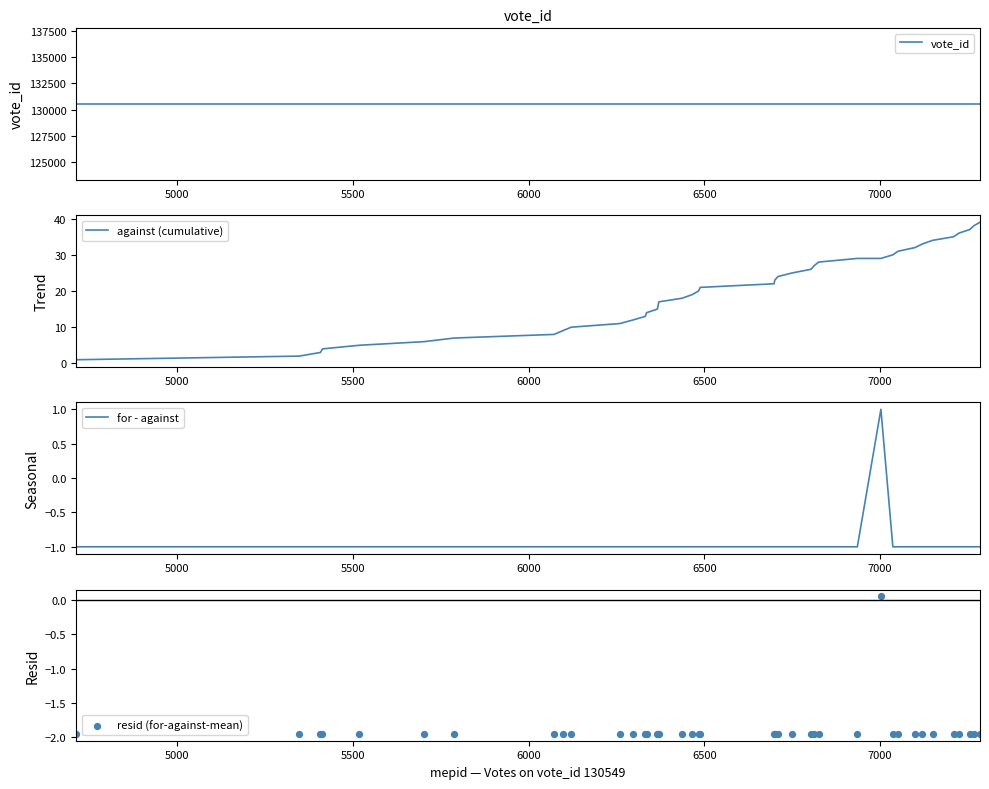

At how many categories does at least one series exceed 56850?

40